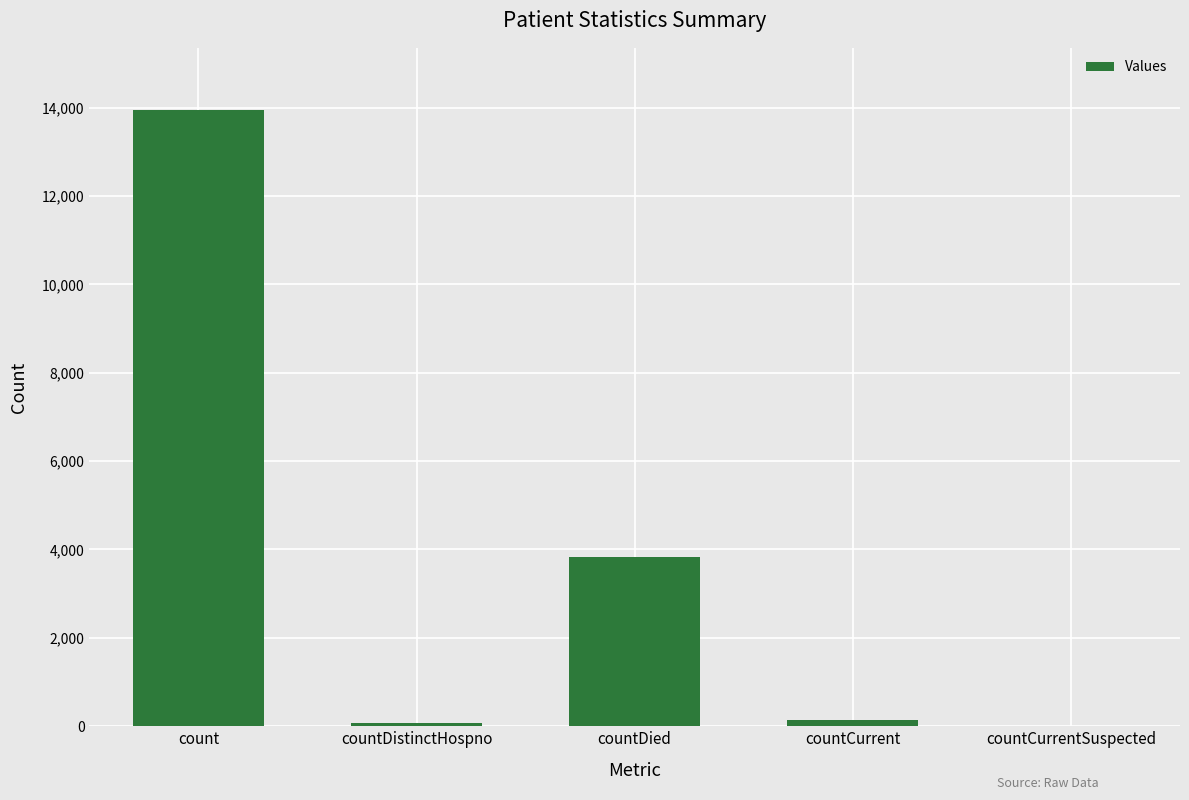

Which category has the highest value across all series?

count